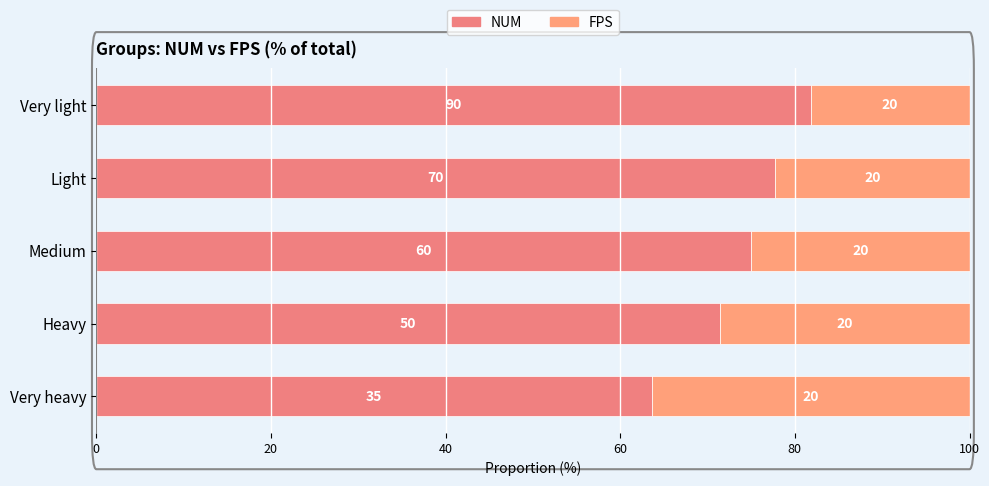

Where is FPS nearest to the value 27?

Heavy